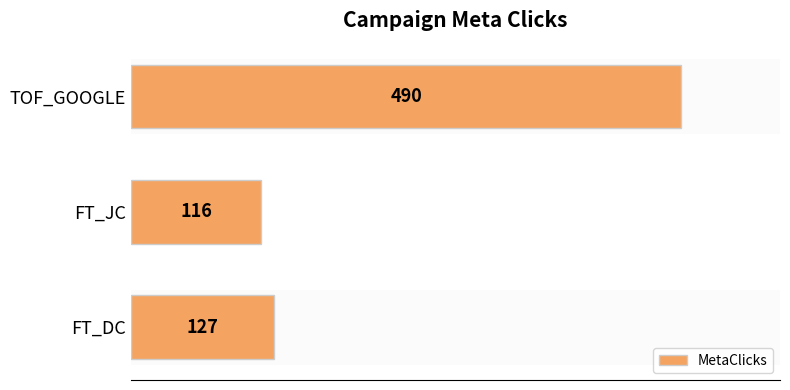

What is the smallest value displayed?

116